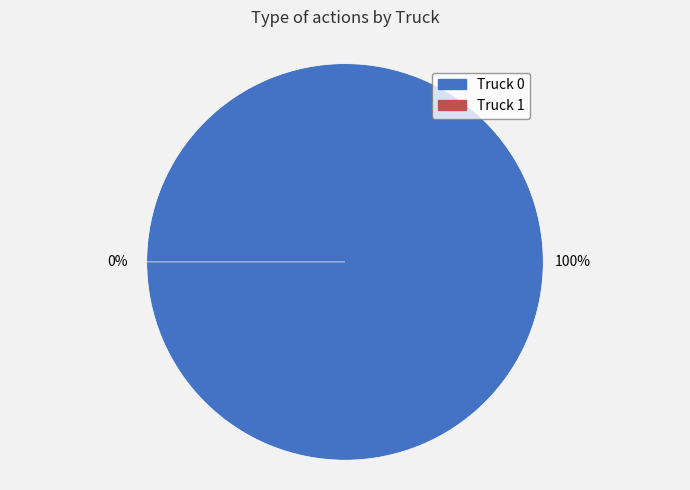

Combined, what portion of the pie is Truck 0 and Truck 1?

100.0%